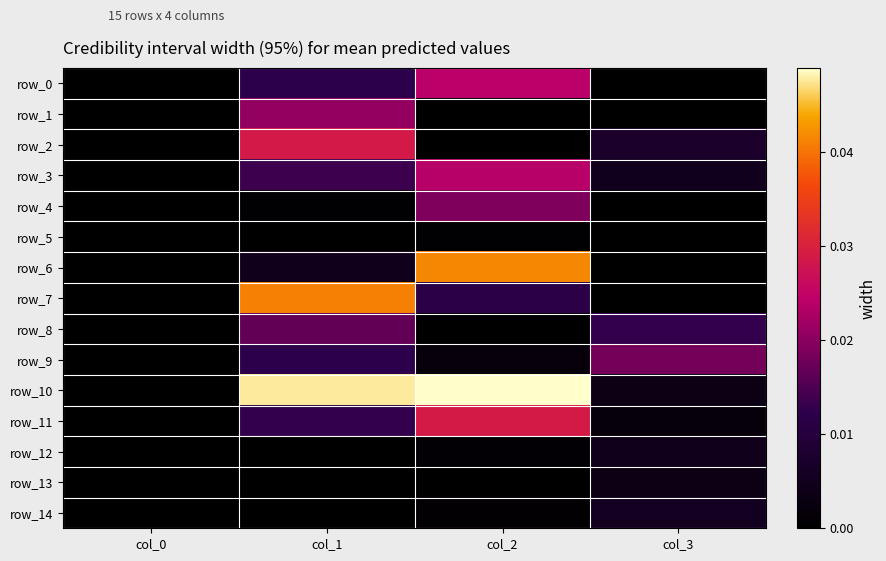

Which series has the largest total across all categories?

row_10